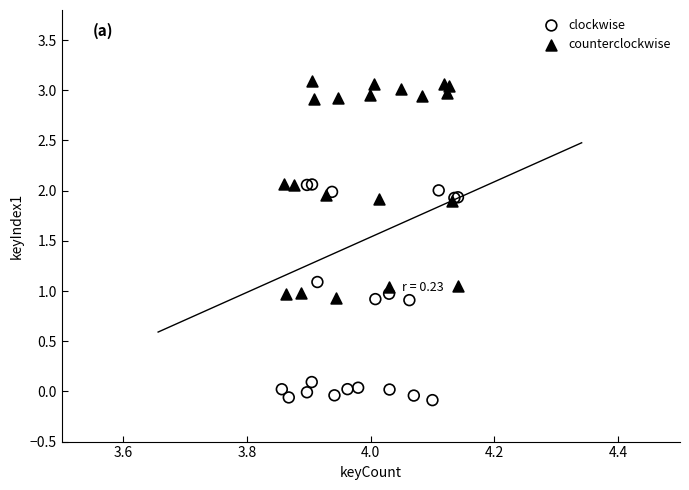

Which series reaches the maximum Y coordinate?

counterclockwise